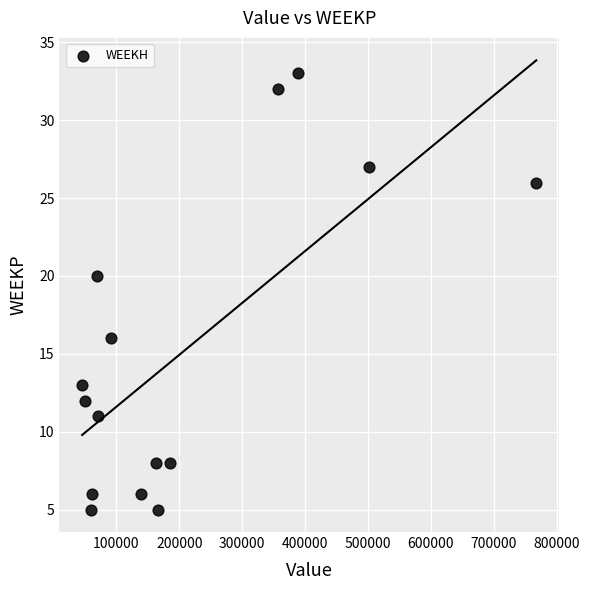

What Y value in the scatter plot is closest to 19?

20